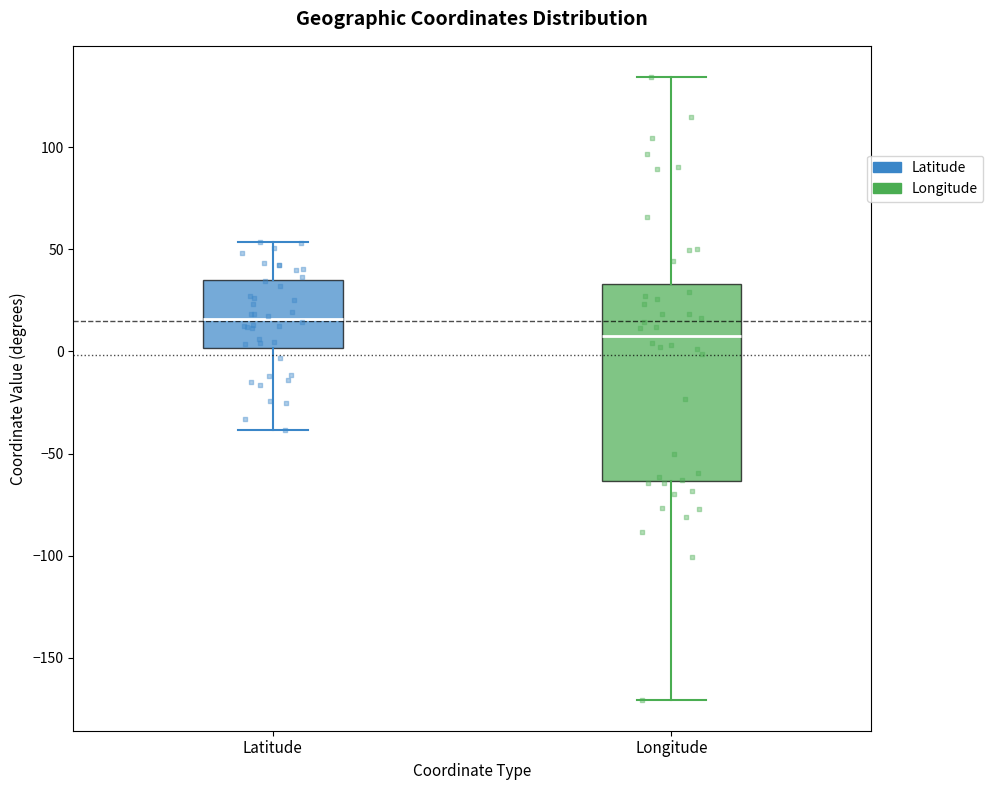

Which box is the tallest, from its lower edge to its upper edge?

Longitude